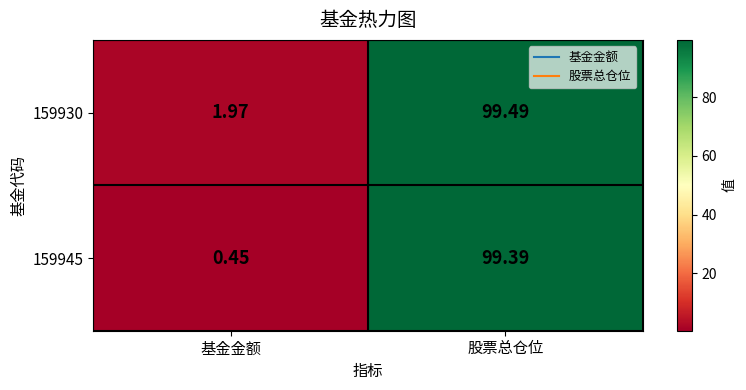

Which series has the largest total across all categories?

159930